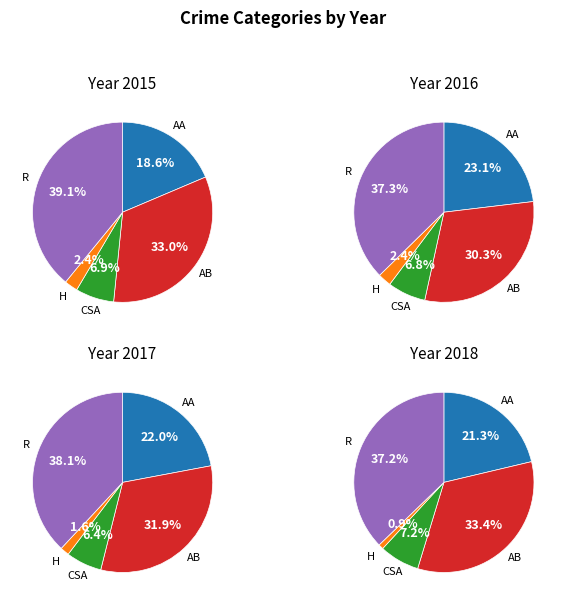

What percentage do Robbery and Aggravated Battery together represent?

72.1%